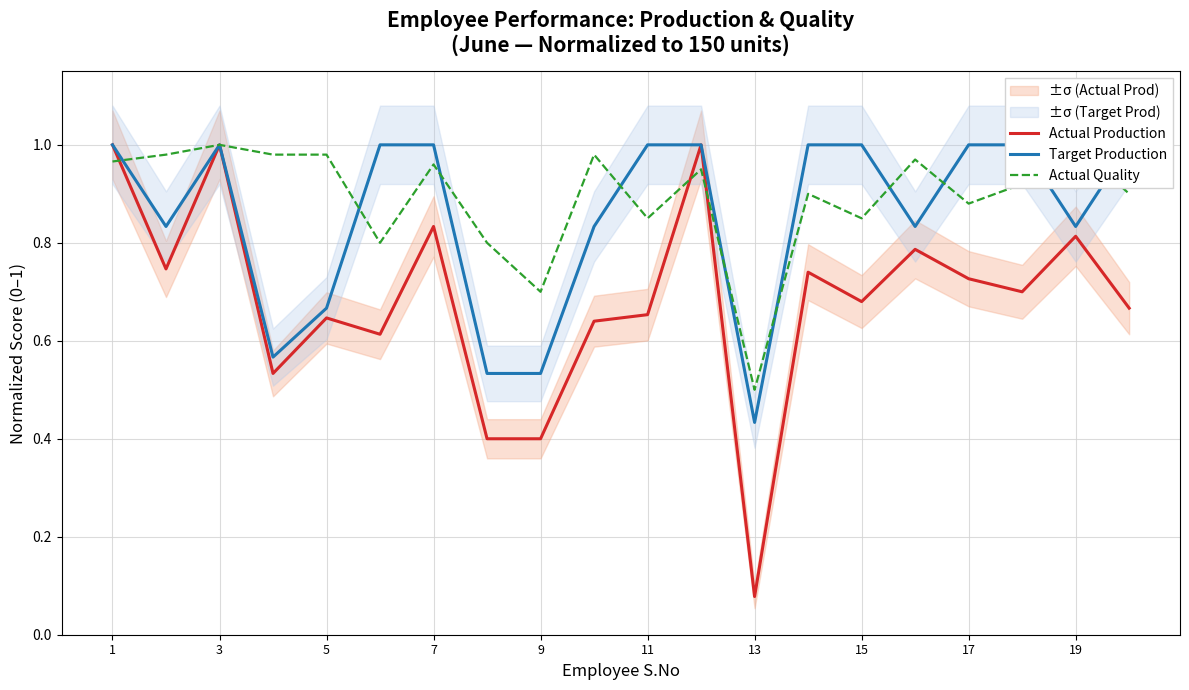

At which label does Actual Production reach its minimum?

13